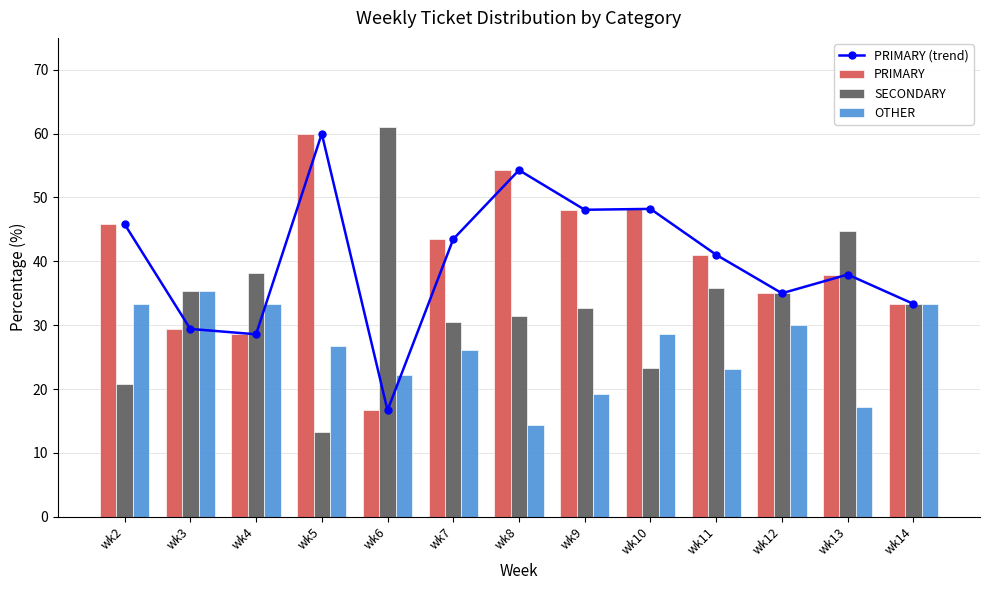

What is the difference between the highest and lowest values at wk6?

44.4